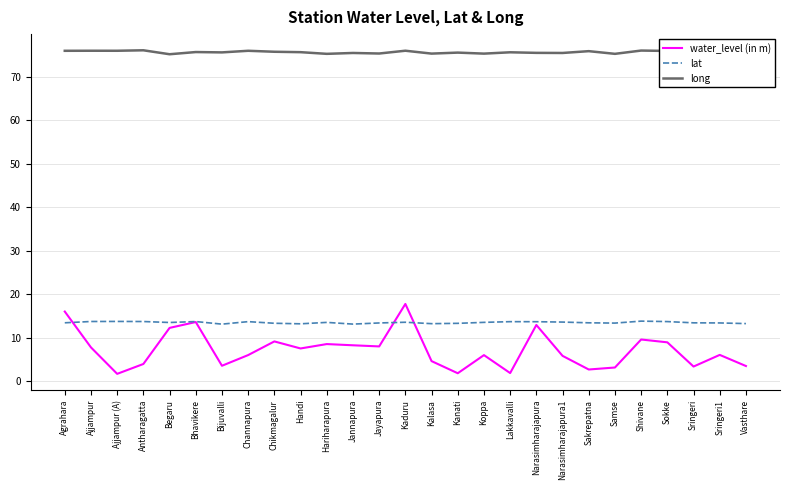

The value of long at Sokke is 76.0. True or false?

True